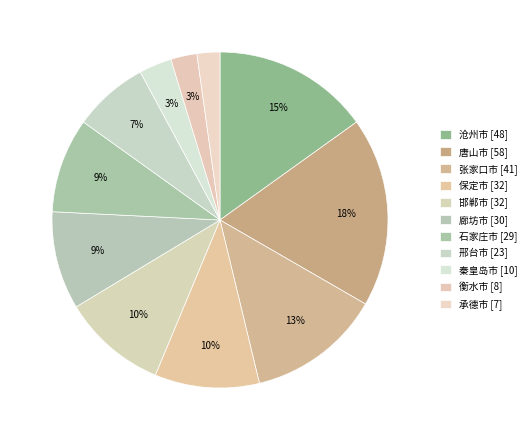

The 廊坊市 slice represents 1% of the pie. True or false?

False